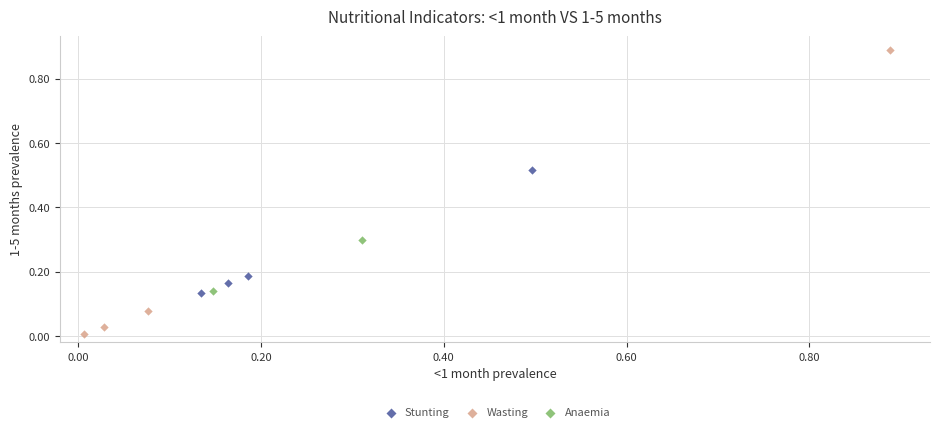

Which series has the widest spread of Y values?

Wasting